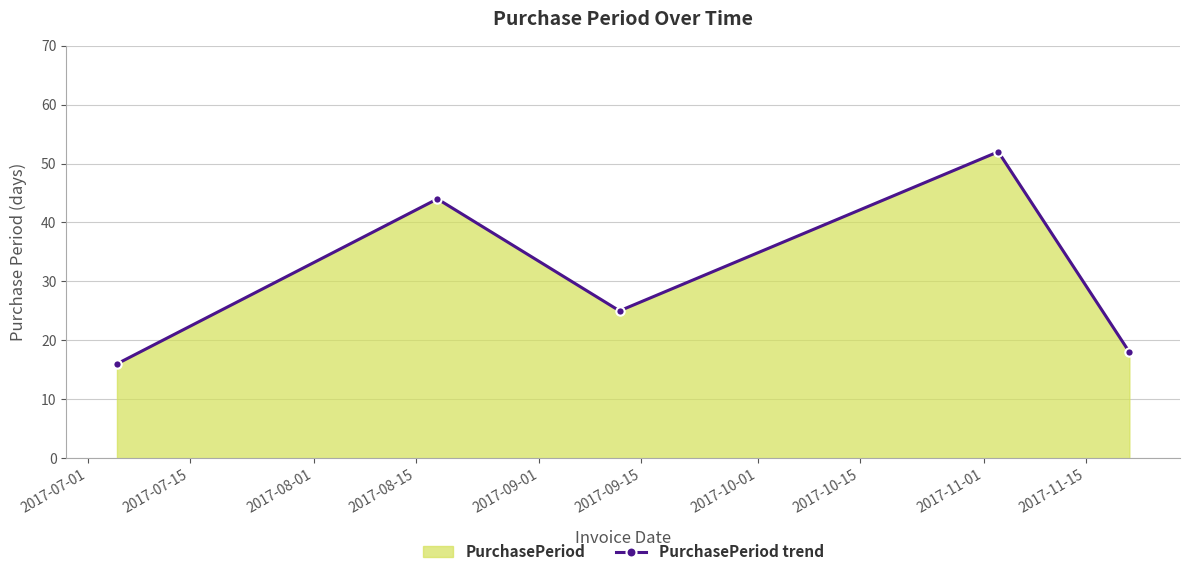

What is the smallest value displayed?

16